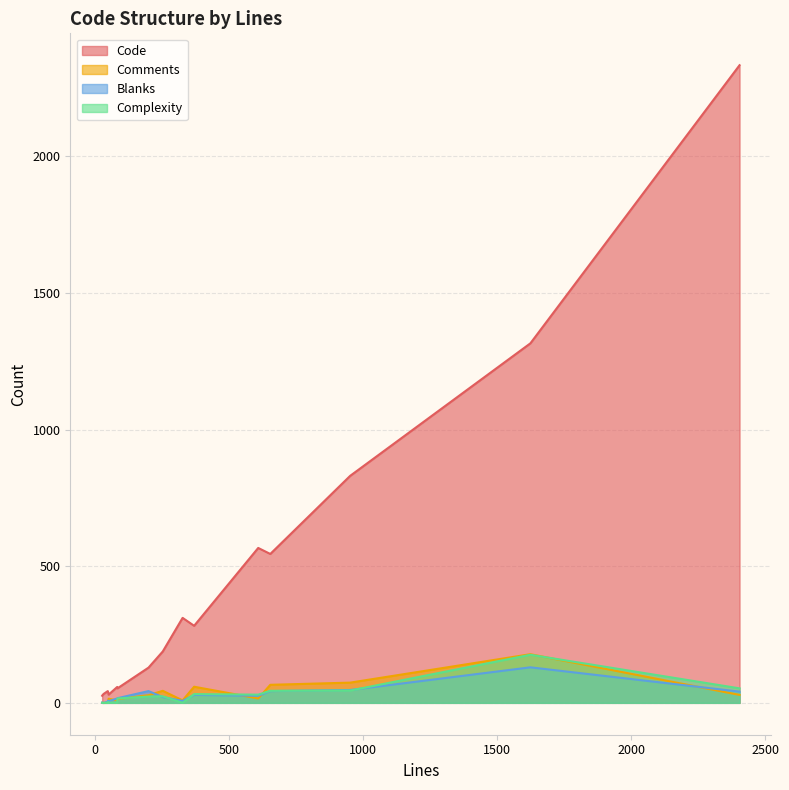

What is the highest value of the Complexity series?

176